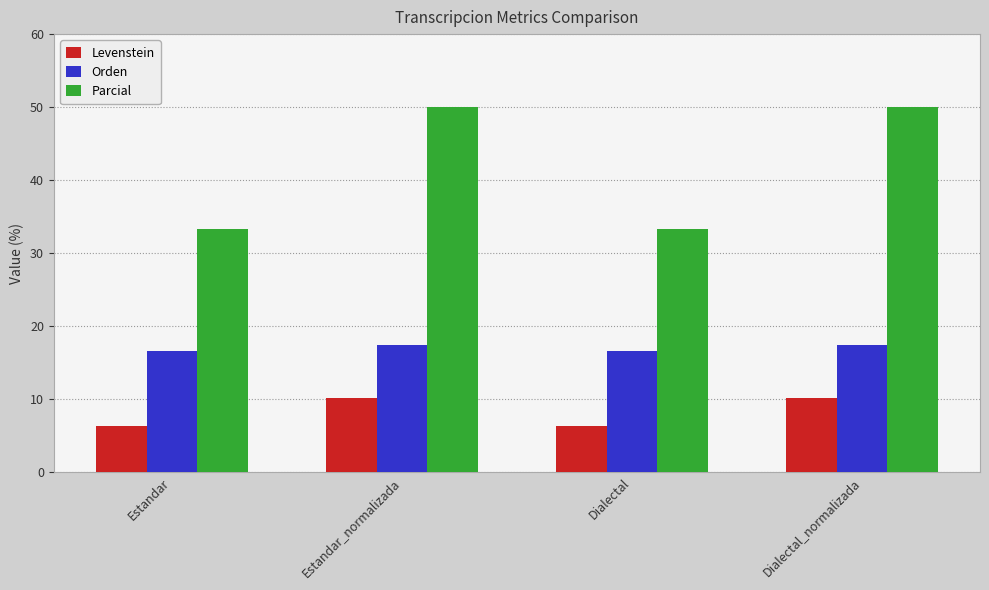

Which series has the largest total across all categories?

Parcial